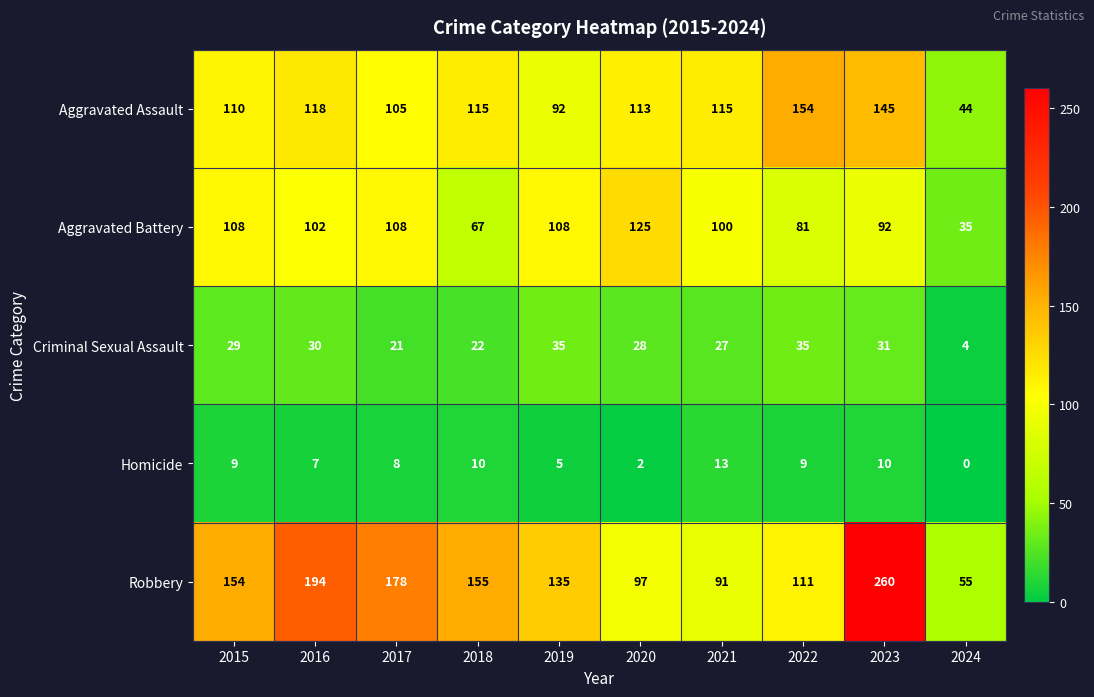

The Robbery series shows 55 at 2024. True or false?

True